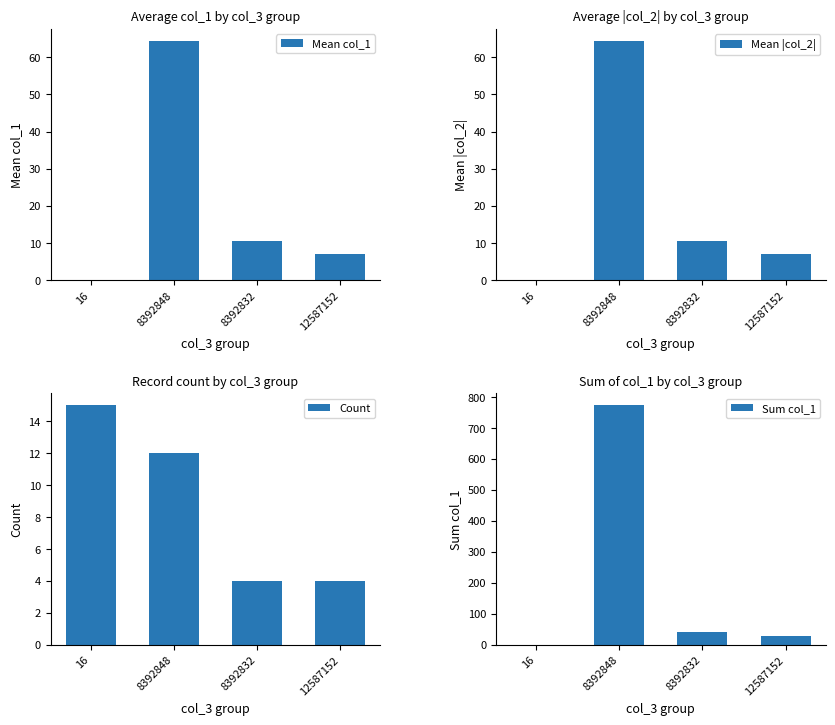

True or false: Count has a value of 5.1 at 8392848.

False